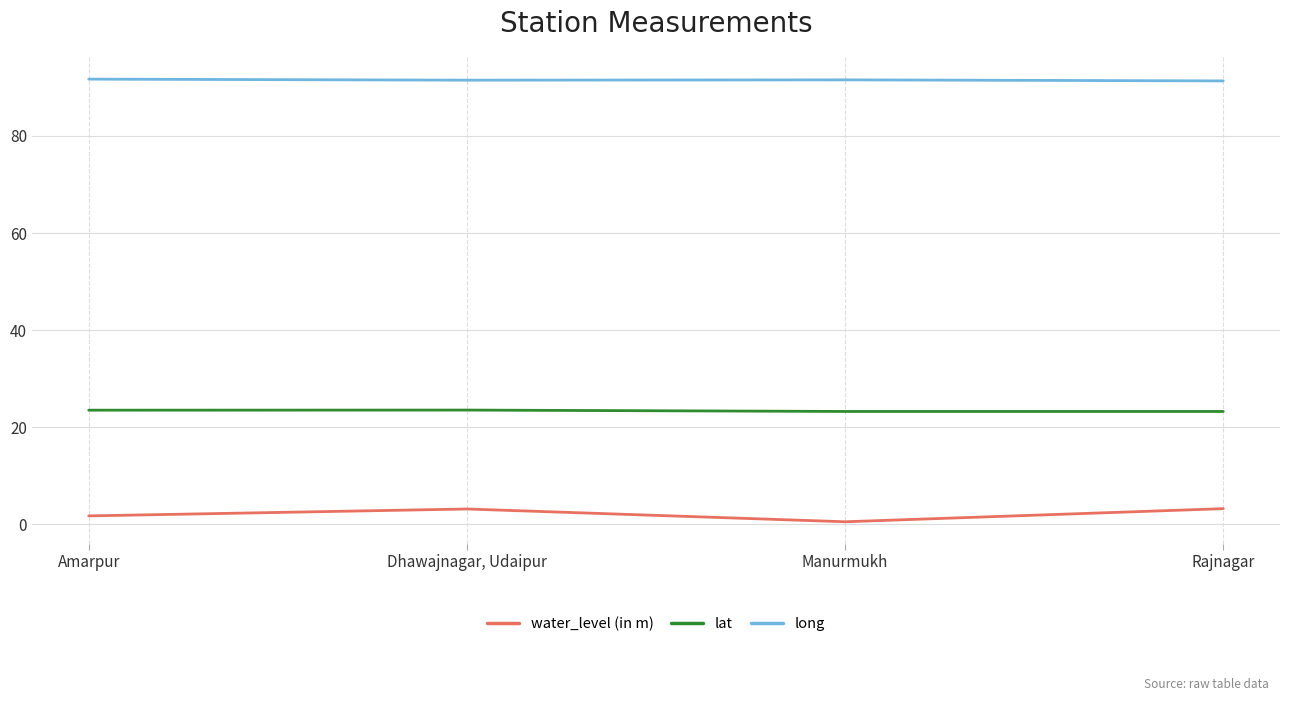

What is the difference between the highest and lowest values at Rajnagar?

88.1